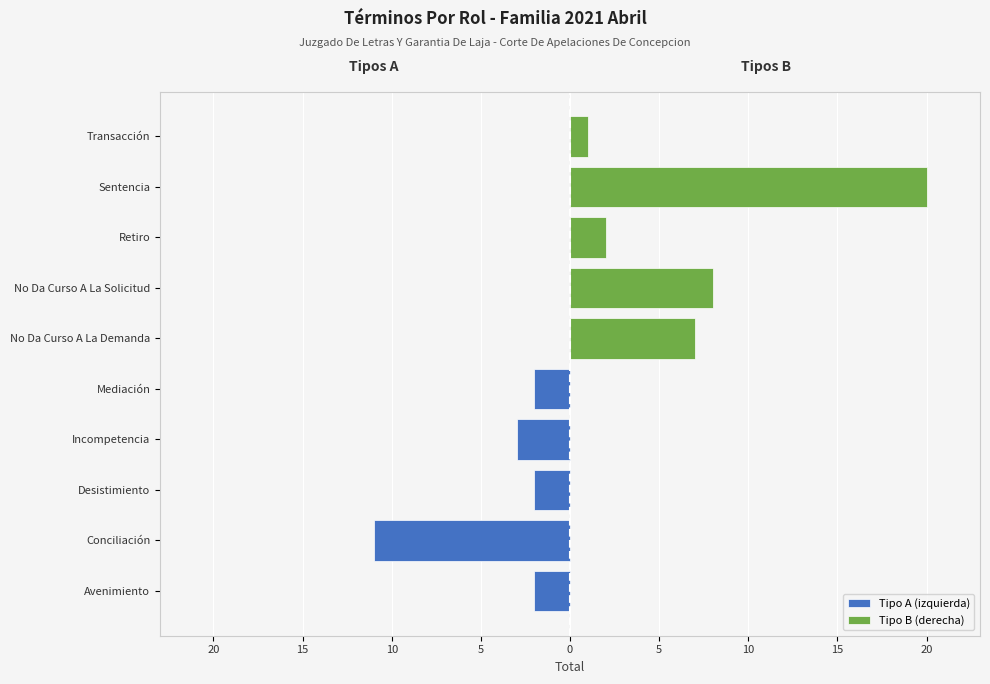

What is the difference between the maximum and second lowest values in the Tipo B (derecha) series?

18